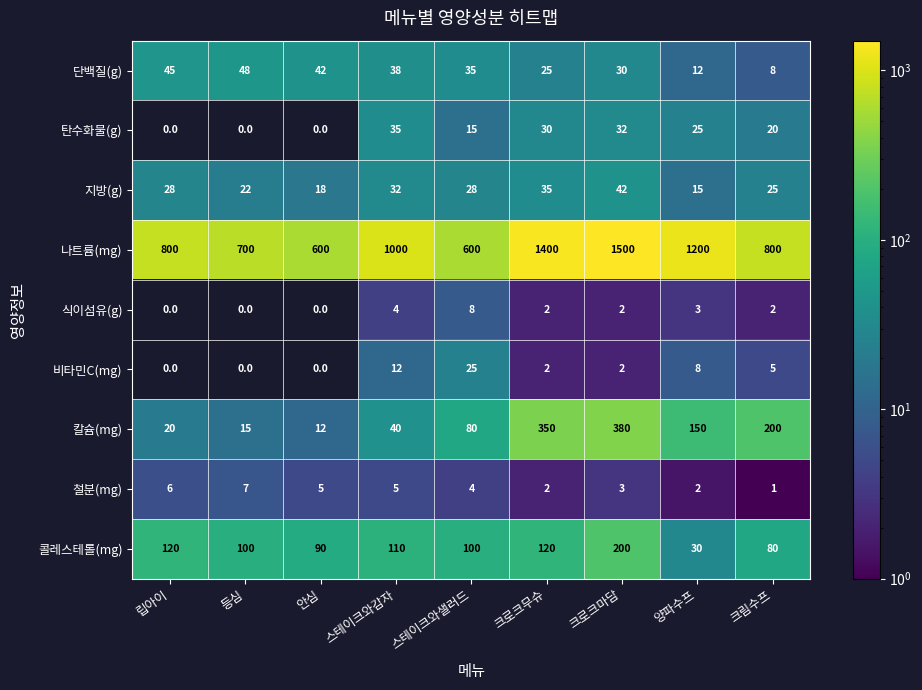

What is the maximum value shown in the chart?

1500